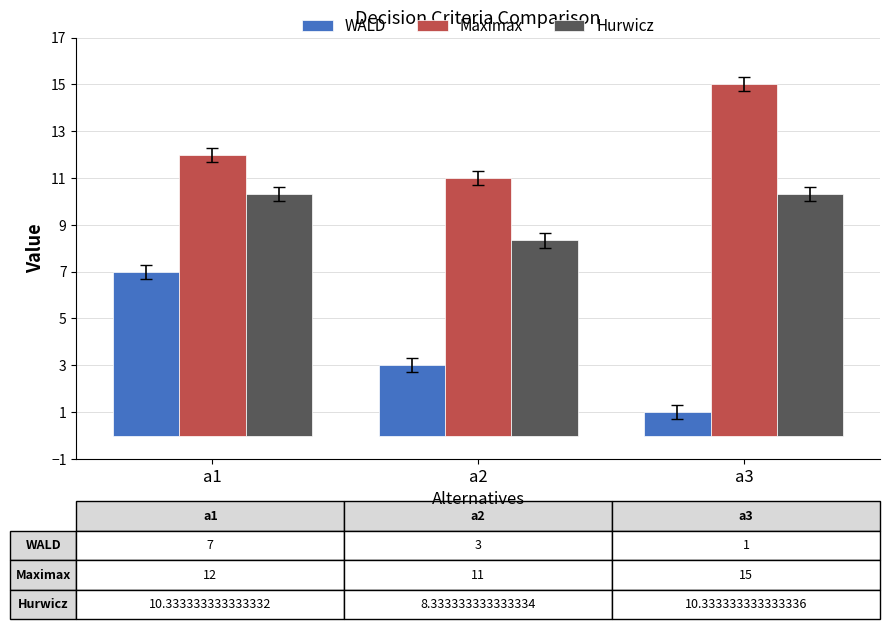

What is the sum of all WALD values?

11.0